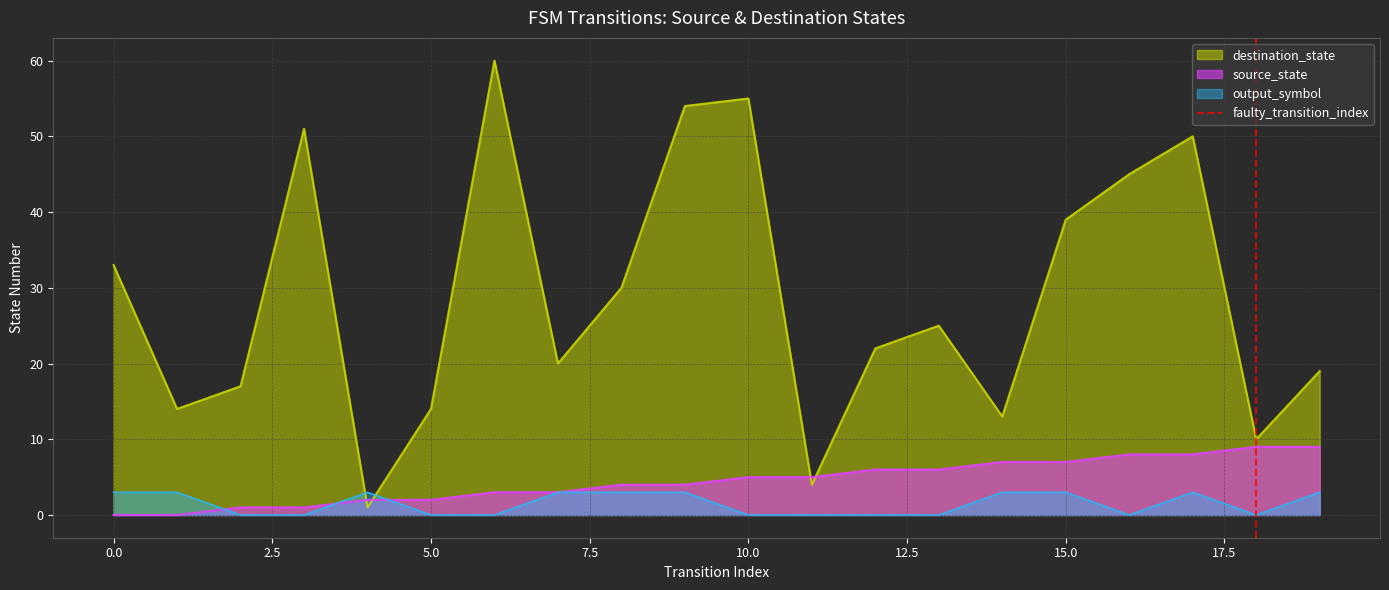

The output_symbol series shows 2 at 10.0. True or false?

False